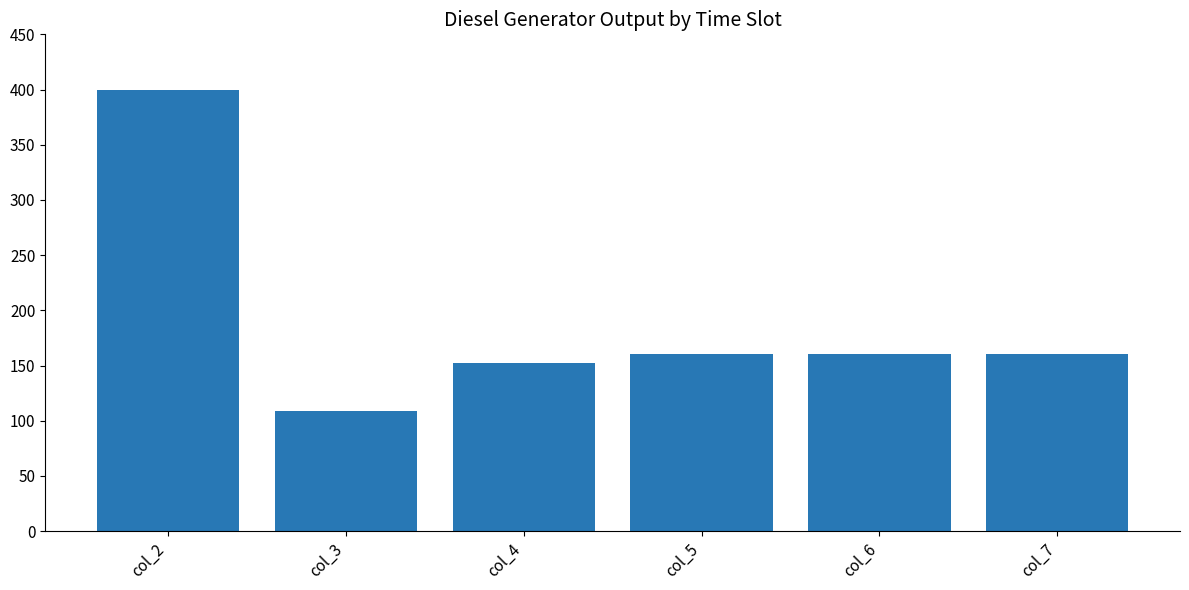

The value at col_5 is 160. True or false?

True